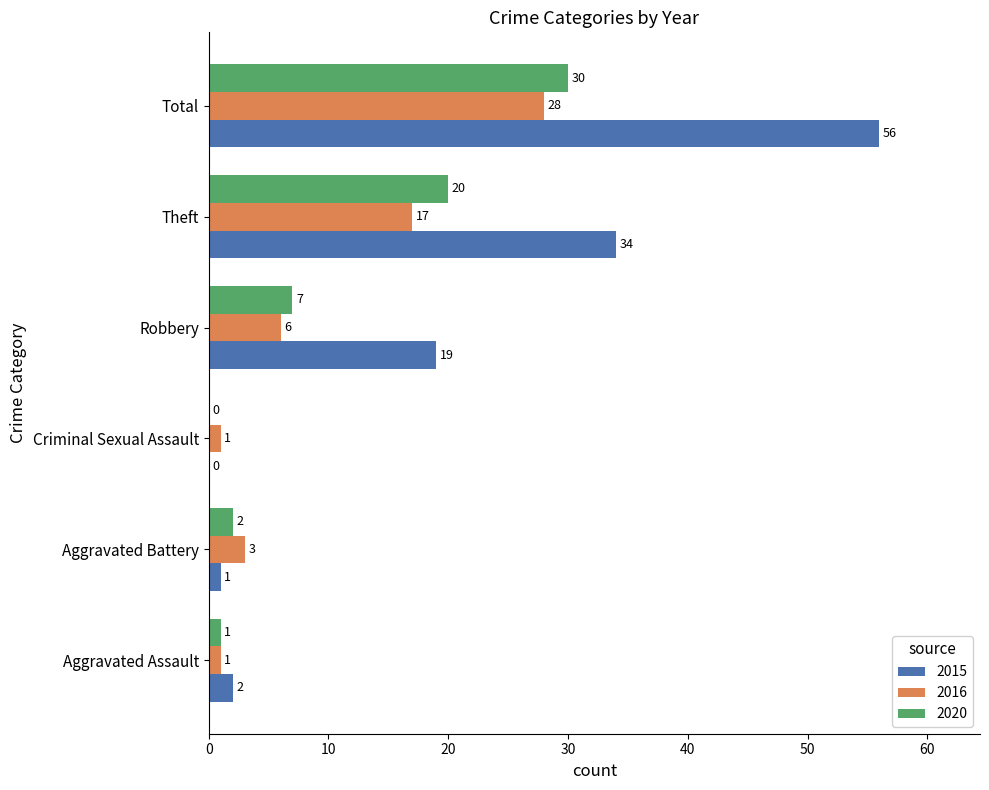

What is the sum of the 2020 values at Aggravated Battery and Robbery?

9